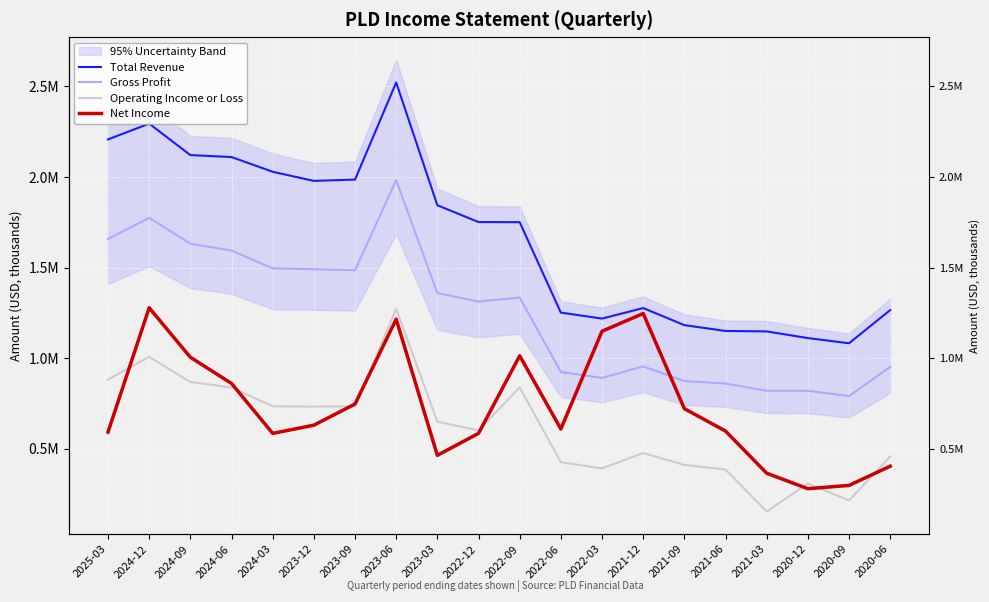

Which series has the largest range (max minus min)?

Total Revenue